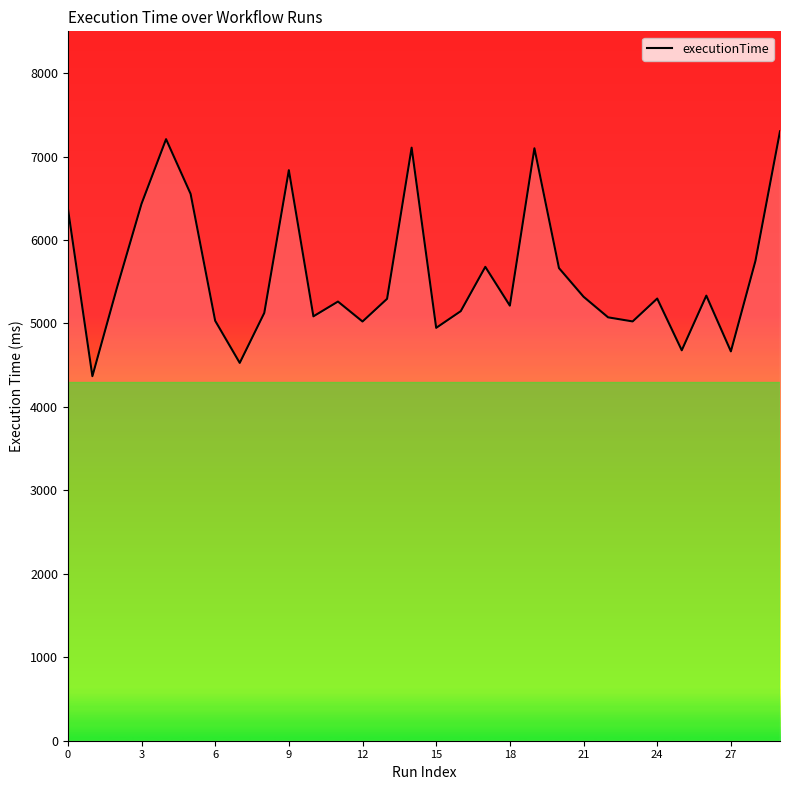

What is the greatest value displayed?

7302